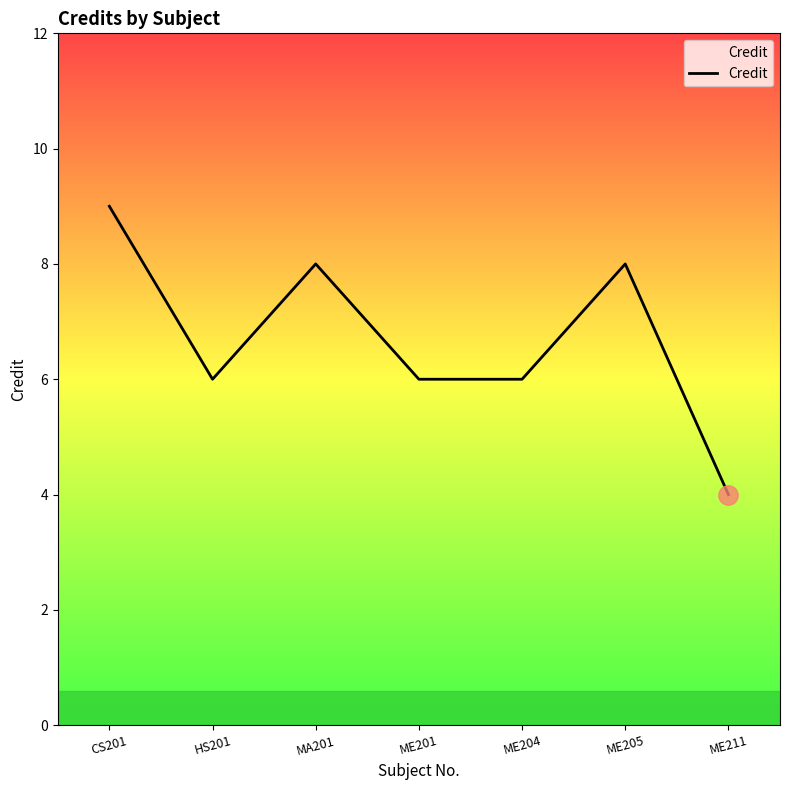

Is it true that the value at ME205 is 8?

True